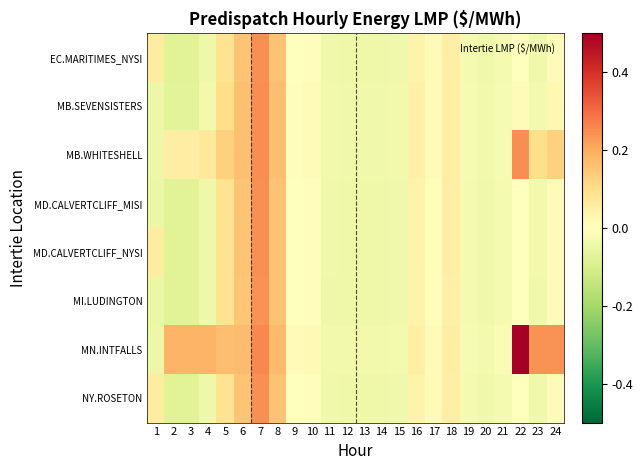

Reading right to left, what are all the values shown in this chart?

EC.MARITIMES_NYSI: 24=0.0	23=-0.0	22=0.0	21=-0.0	20=-0.0	19=-0.0	18=0.0	17=0.0	16=0.0	15=-0.0	14=-0.0	13=-0.0	12=-0.0	11=-0.0	10=0.0	9=0.0	8=0.2	7=0.2	6=0.2	5=0.1	4=-0.0	3=-0.1	2=-0.1	1=0.1
MB.SEVENSISTERS: 24=0.0	23=-0.0	22=0.0	21=-0.0	20=-0.0	19=-0.0	18=0.1	17=0.0	16=0.0	15=-0.0	14=-0.0	13=-0.0	12=-0.0	11=-0.0	10=0.0	9=0.0	8=0.2	7=0.2	6=0.2	5=0.1	4=-0.0	3=-0.1	2=-0.1	1=-0.0
MB.WHITESHELL: 24=0.1	23=0.1	22=0.2	21=-0.0	20=-0.0	19=-0.0	18=0.1	17=0.0	16=0.0	15=-0.0	14=-0.0	13=-0.0	12=-0.0	11=-0.0	10=0.0	9=0.0	8=0.2	7=0.2	6=0.2	5=0.1	4=0.1	3=0.1	2=0.1	1=-0.0
MD.CALVERTCLIFF_MISI: 24=0.0	23=-0.0	22=0.0	21=-0.0	20=-0.0	19=-0.0	18=0.0	17=0.0	16=0.0	15=-0.0	14=-0.0	13=-0.0	12=-0.0	11=-0.0	10=0.0	9=-0.0	8=0.2	7=0.2	6=0.2	5=0.1	4=-0.0	3=-0.1	2=-0.1	1=-0.0
MD.CALVERTCLIFF_NYSI: 24=0.0	23=-0.0	22=0.0	21=-0.0	20=-0.0	19=-0.0	18=0.0	17=0.0	16=0.0	15=-0.0	14=-0.0	13=-0.0	12=-0.0	11=-0.0	10=0.0	9=-0.0	8=0.2	7=0.2	6=0.2	5=0.1	4=-0.0	3=-0.1	2=-0.1	1=0.1
MI.LUDINGTON: 24=0.0	23=-0.0	22=0.0	21=-0.0	20=-0.0	19=-0.0	18=0.0	17=0.0	16=0.0	15=-0.0	14=-0.0	13=-0.0	12=-0.0	11=-0.0	10=0.0	9=-0.0	8=0.2	7=0.2	6=0.2	5=0.1	4=-0.0	3=-0.1	2=-0.1	1=-0.0
MN.INTFALLS: 24=0.2	23=0.2	22=0.5	21=-0.0	20=-0.0	19=-0.0	18=0.1	17=0.0	16=0.1	15=-0.0	14=-0.0	13=-0.0	12=-0.0	11=-0.0	10=0.0	9=0.0	8=0.2	7=0.3	6=0.2	5=0.2	4=0.2	3=0.2	2=0.2	1=-0.0
NY.ROSETON: 24=0.0	23=-0.0	22=0.0	21=-0.0	20=-0.0	19=-0.0	18=0.0	17=0.0	16=0.0	15=-0.0	14=-0.0	13=-0.0	12=-0.0	11=-0.0	10=0.0	9=0.0	8=0.2	7=0.2	6=0.2	5=0.1	4=-0.0	3=-0.1	2=-0.1	1=0.1